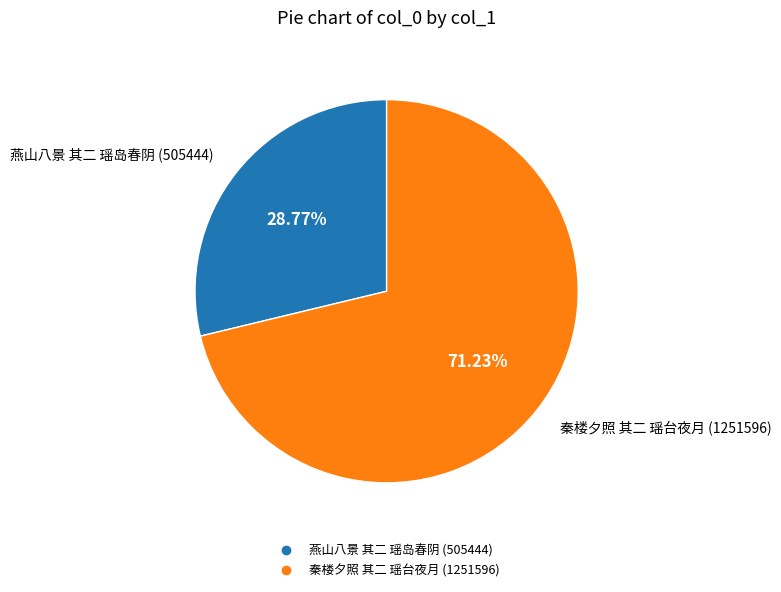

Approximately how many times larger is the value at 秦楼夕照 其二 瑶台夜月 compared to 燕山八景 其二 瑶岛春阴?

2.5